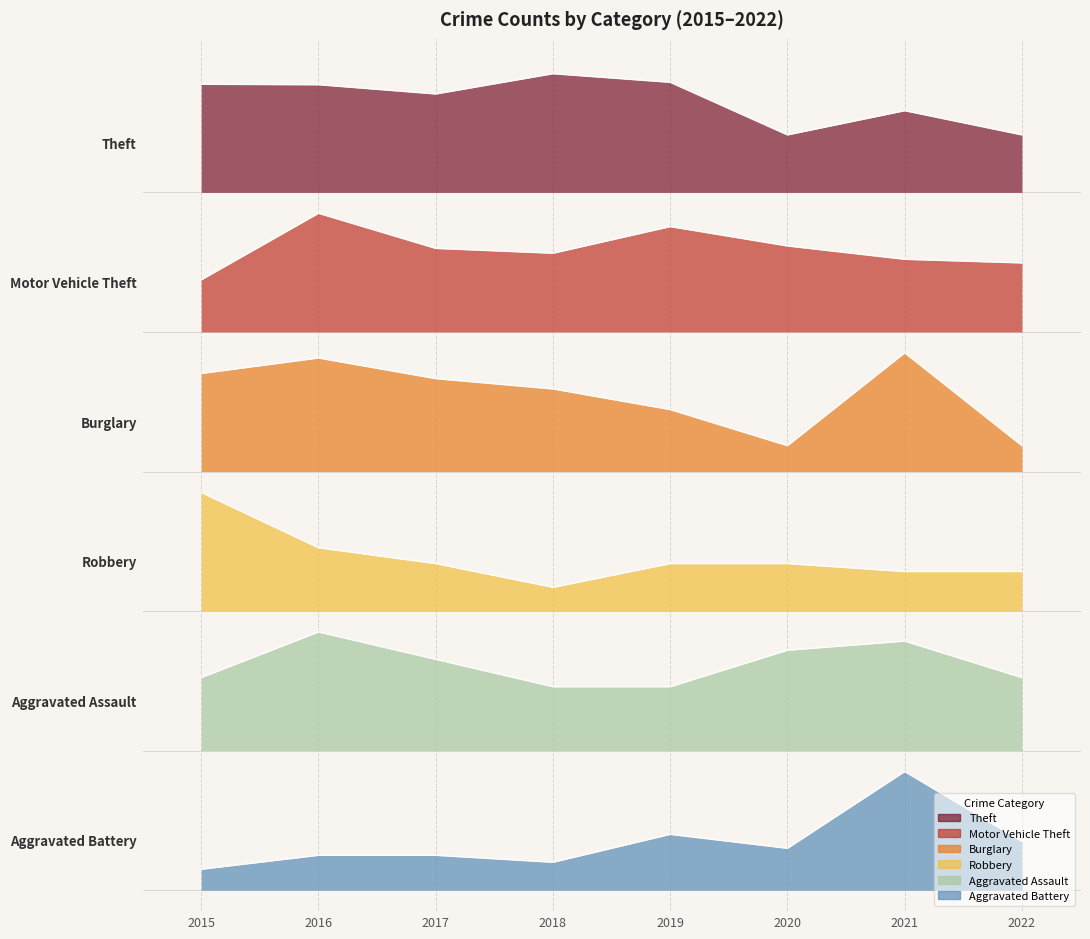

At how many categories does at least one series exceed 4?

8